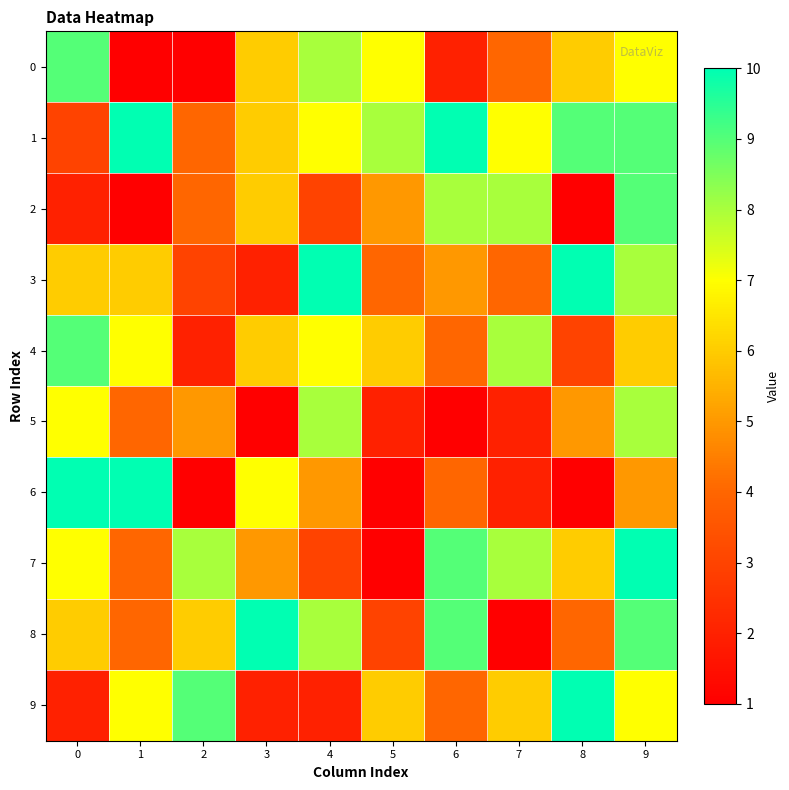

What is the total value across all series at 6?

56